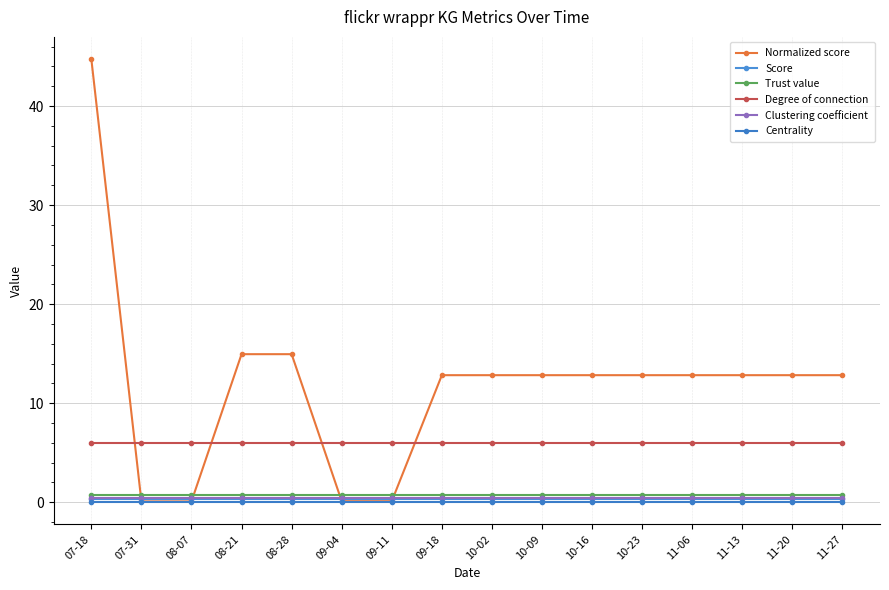

Between 08-21 and 07-31, which is larger?

08-21